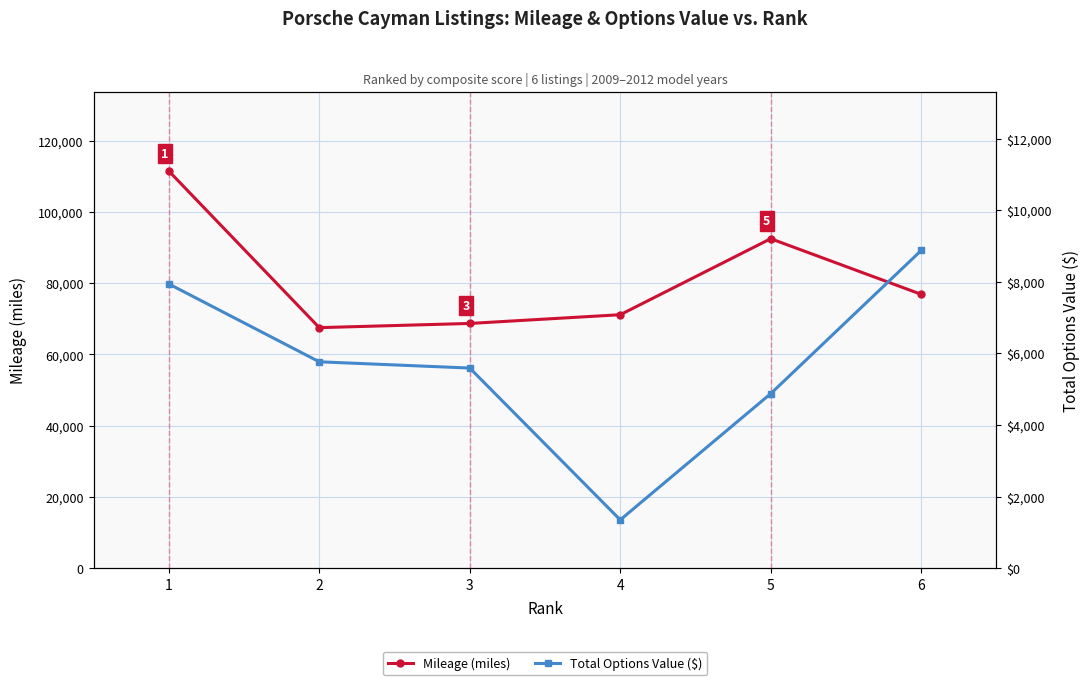

What are all the series names shown in the legend?

Mileage (miles), Total Options Value ($)